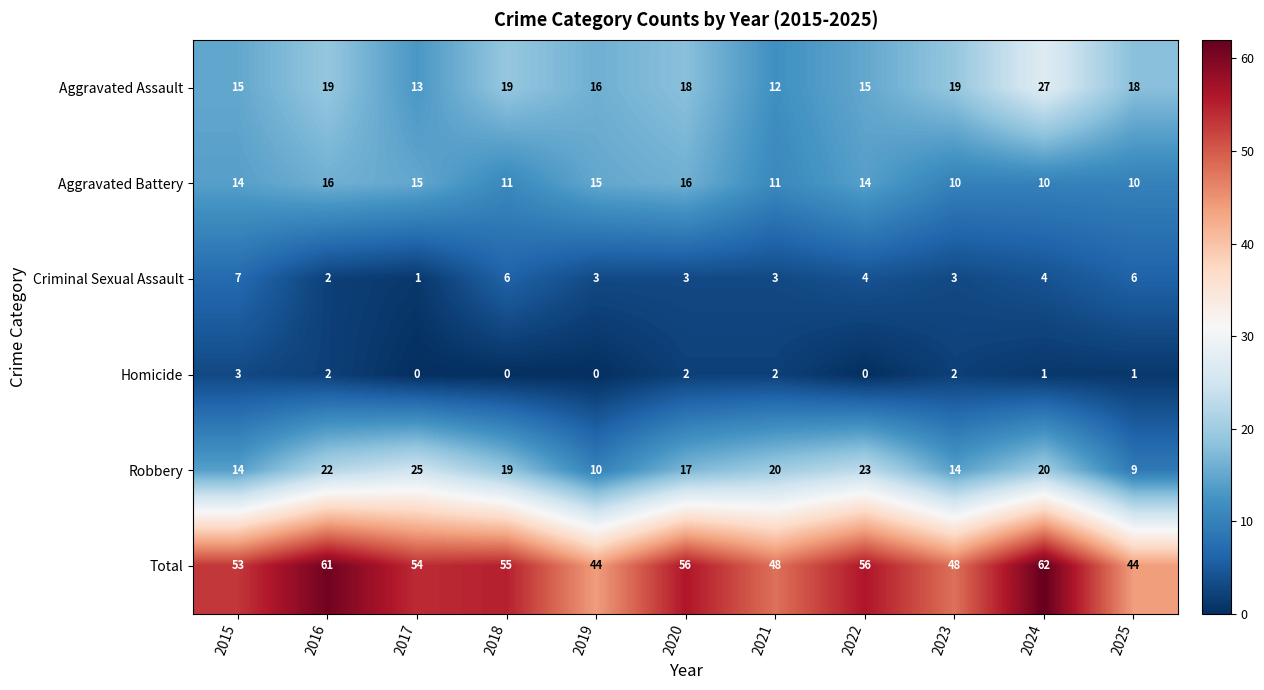

At which label does Aggravated Assault reach its minimum?

2021